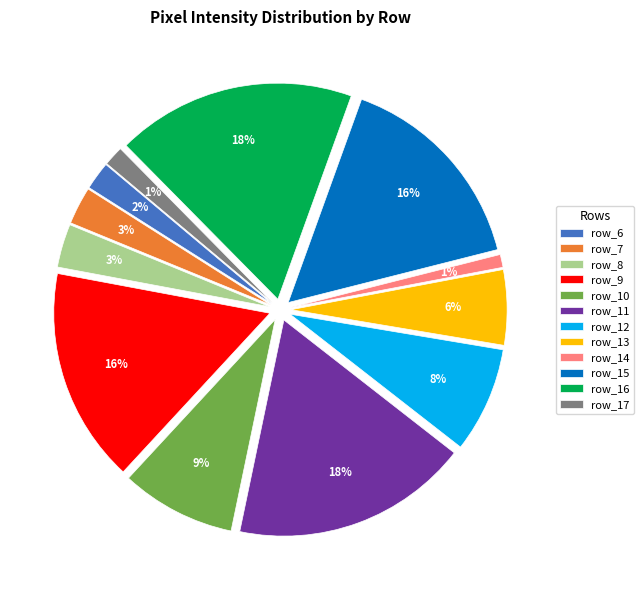

What percentage do row_11 and row_14 together represent?

18.7%